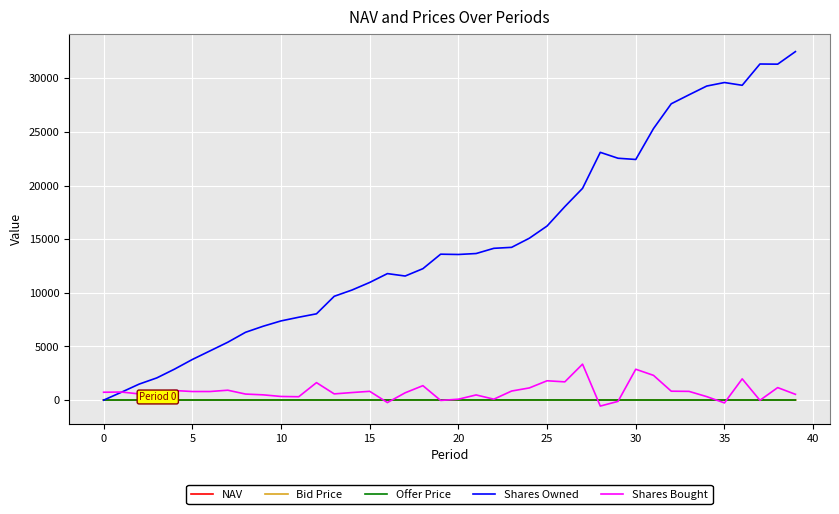

In Bid Price, how many points are lower than both neighbors (excluding endpoints)?

10